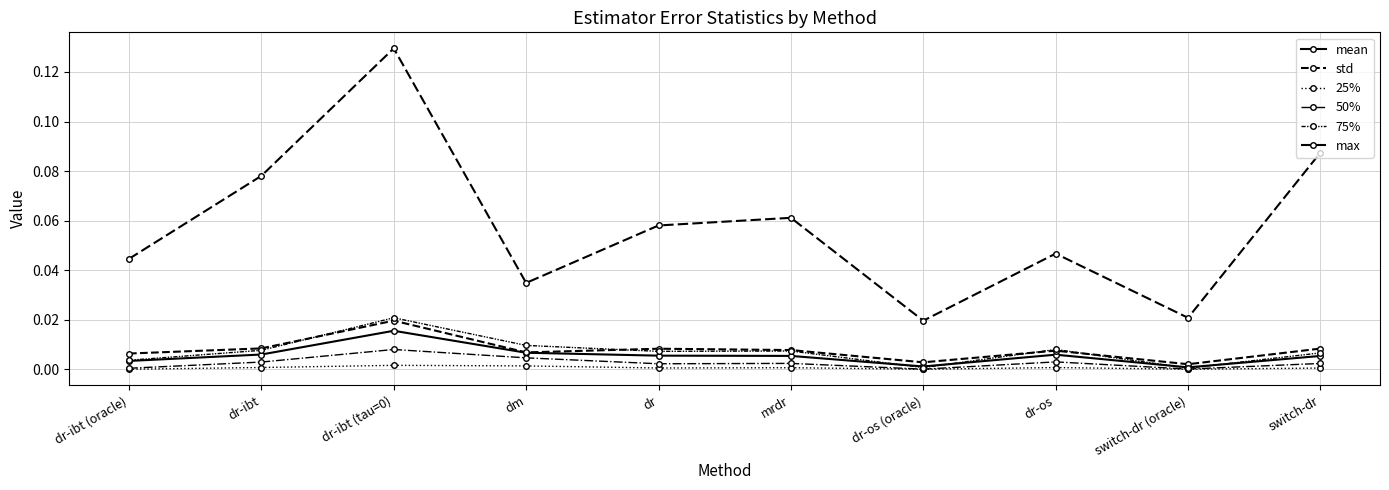

True or false: std has a value of 0.0 at dr-os.

False